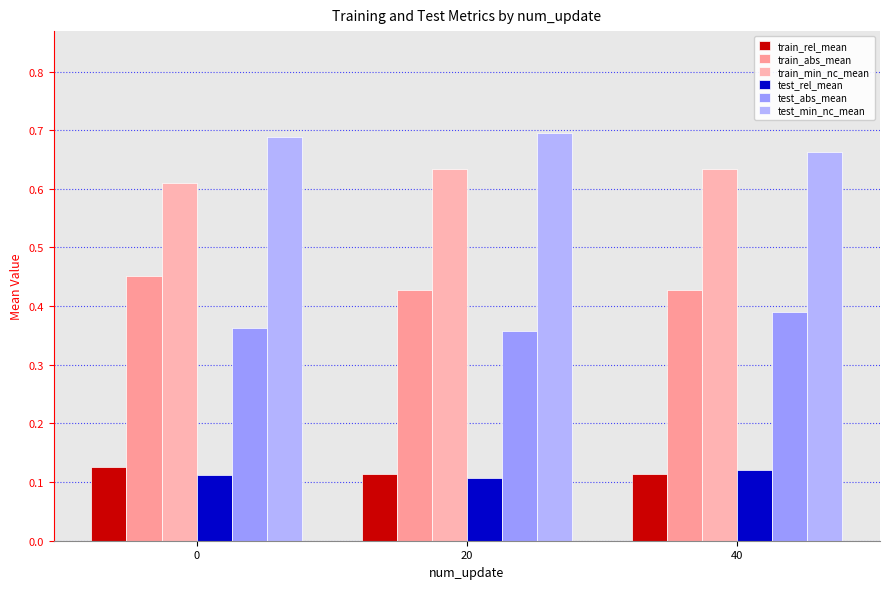

The test_rel_mean series shows 0.1 at 40. True or false?

True